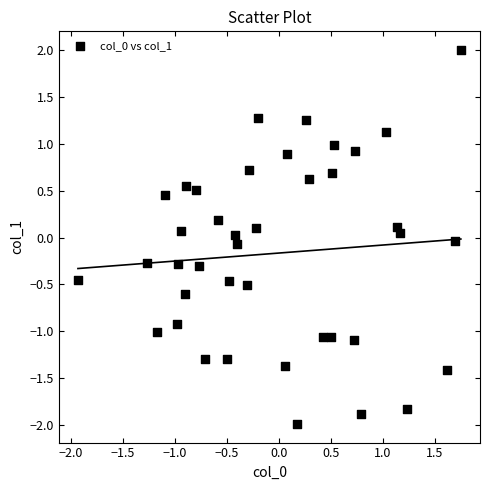

What is the range of X values (max minus min)?

3.7